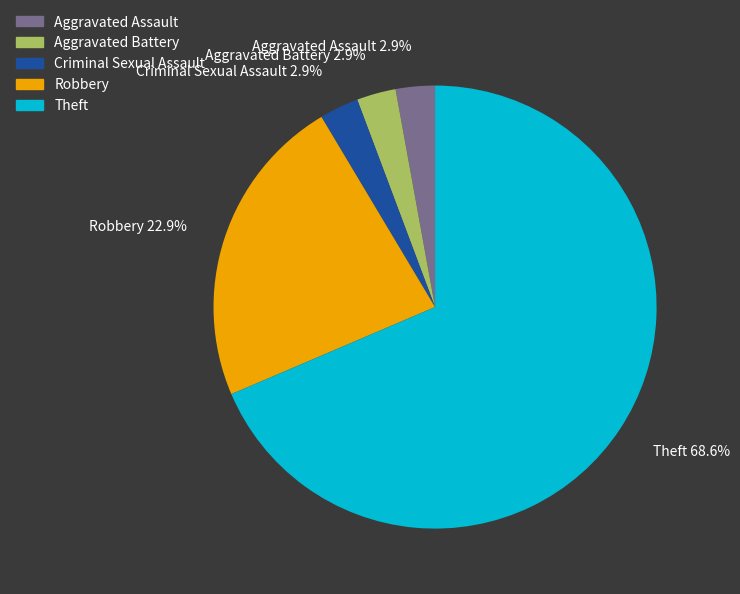

What percentage is the Aggravated Assault slice, to the nearest percent?

3%